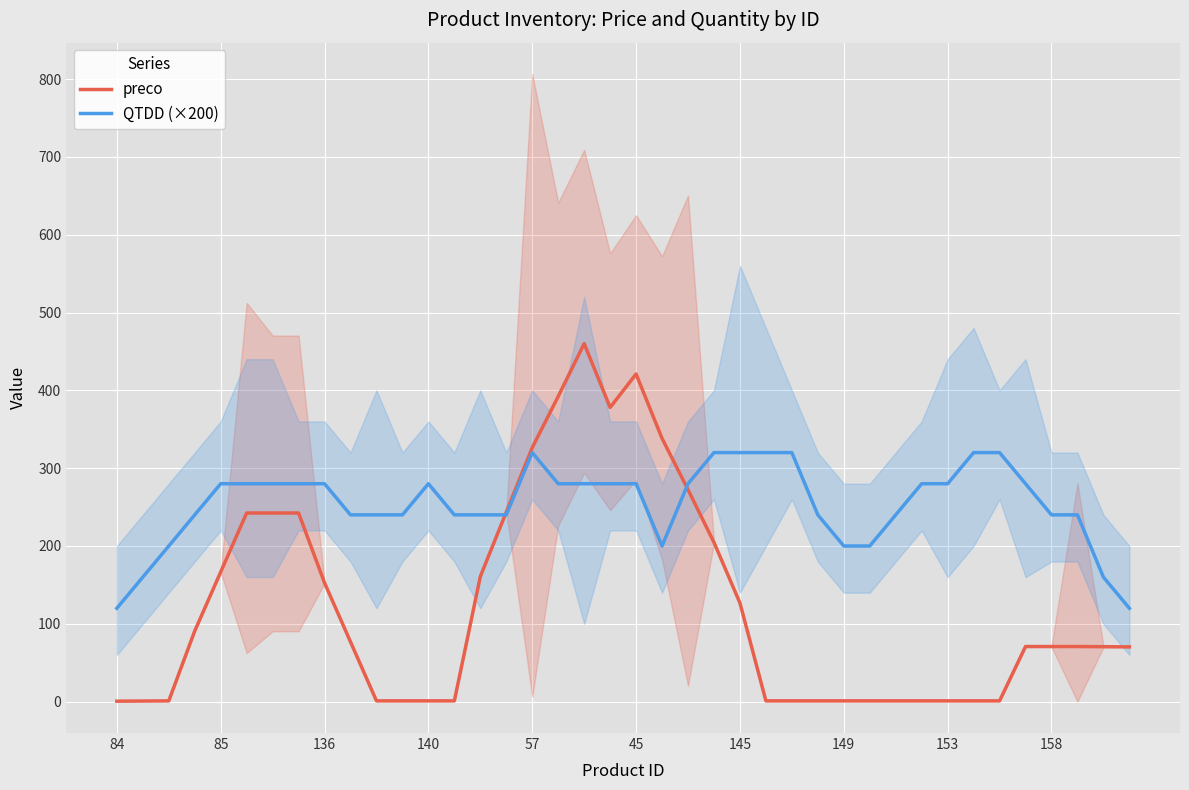

How many categories are shown in the chart?

40